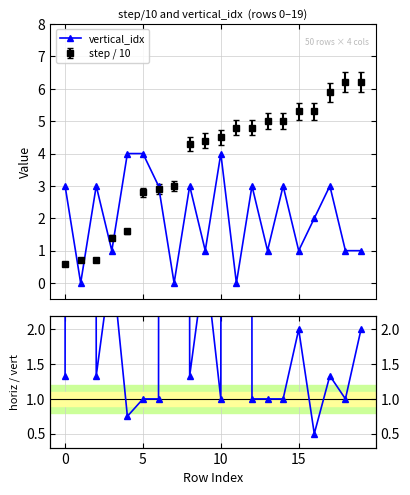

What value does the vertical_idx series have at 12?

3.0